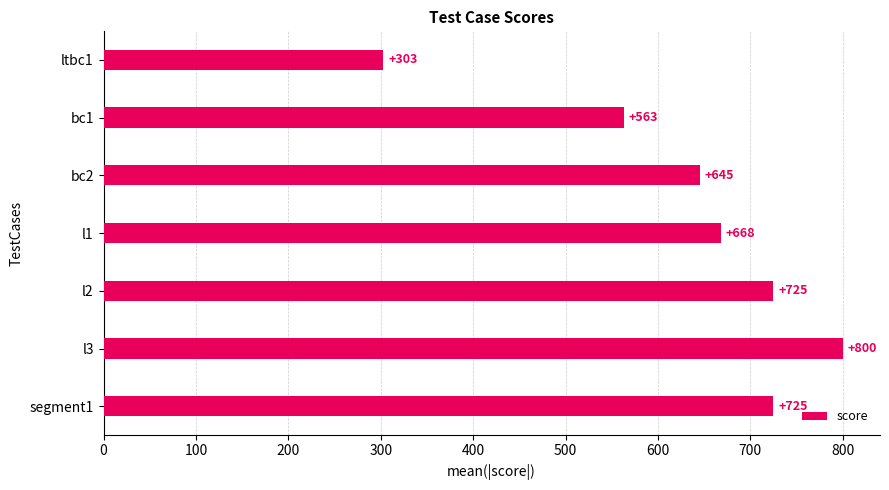

Is it true that the value at ltbc1 is 303?

True